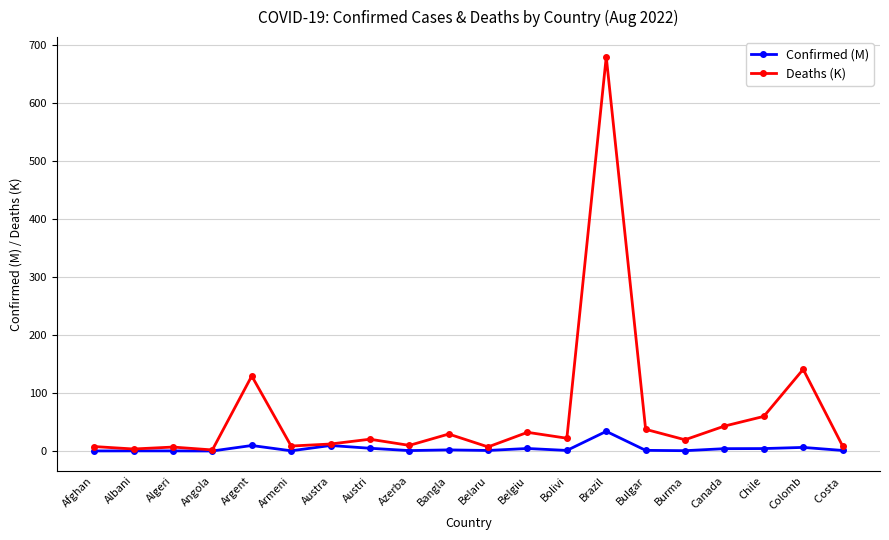

Which series has the largest range (max minus min)?

Deaths (K)